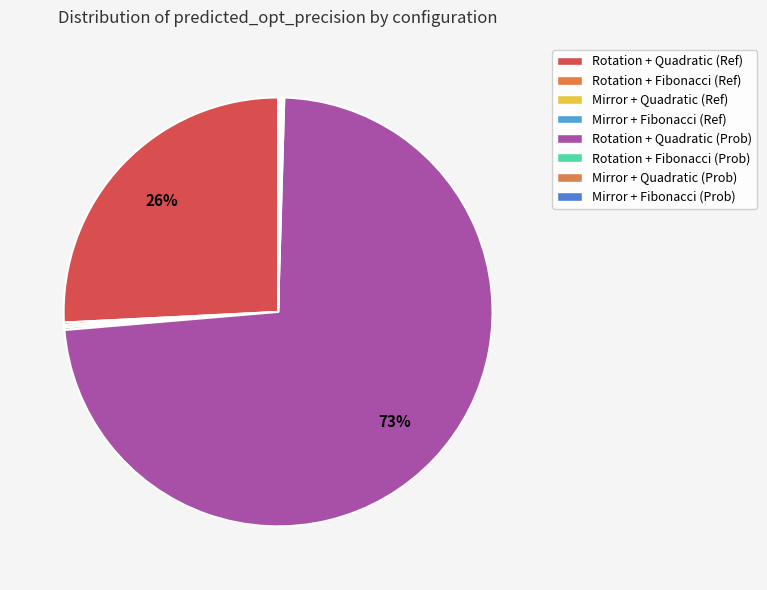

Which category accounts for the majority?

Quadratic / Rotation